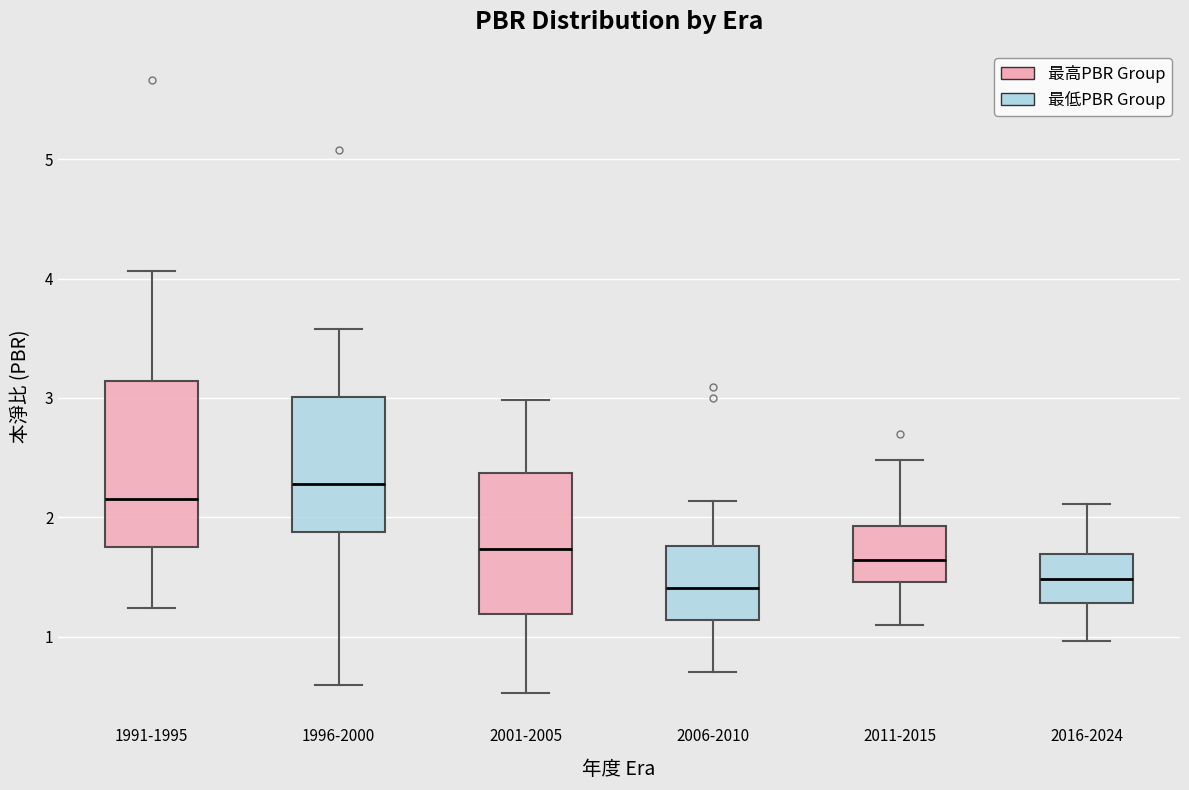

Where does the upper whisker of the box for 2011-2015 end on the y-axis? The values are not printed on the chart, so give them approximately, as read against the axis.

2.5